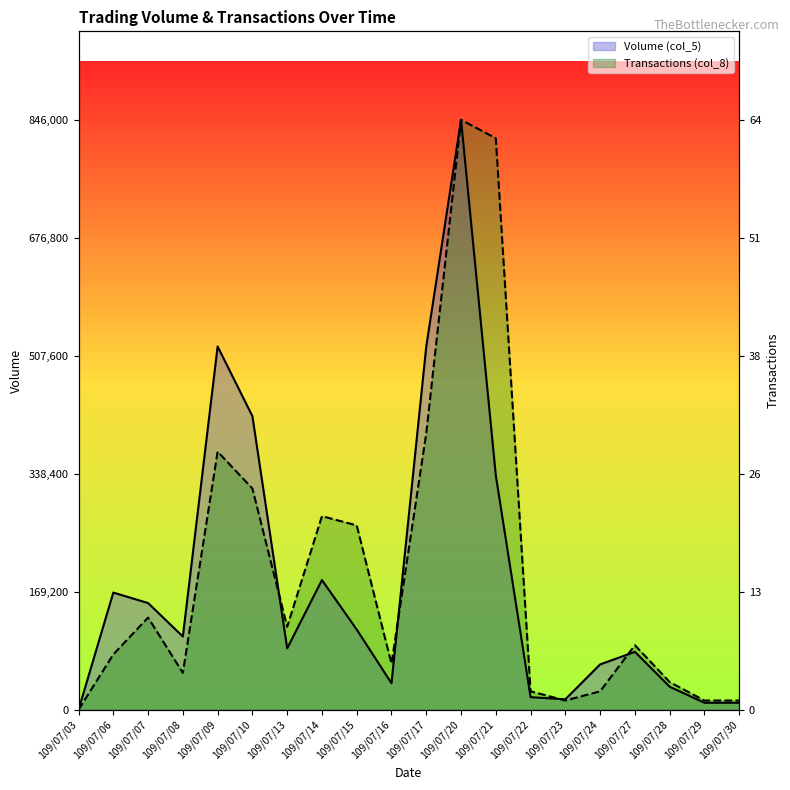

How many positive values does the Transactions (col_8) series have?

19